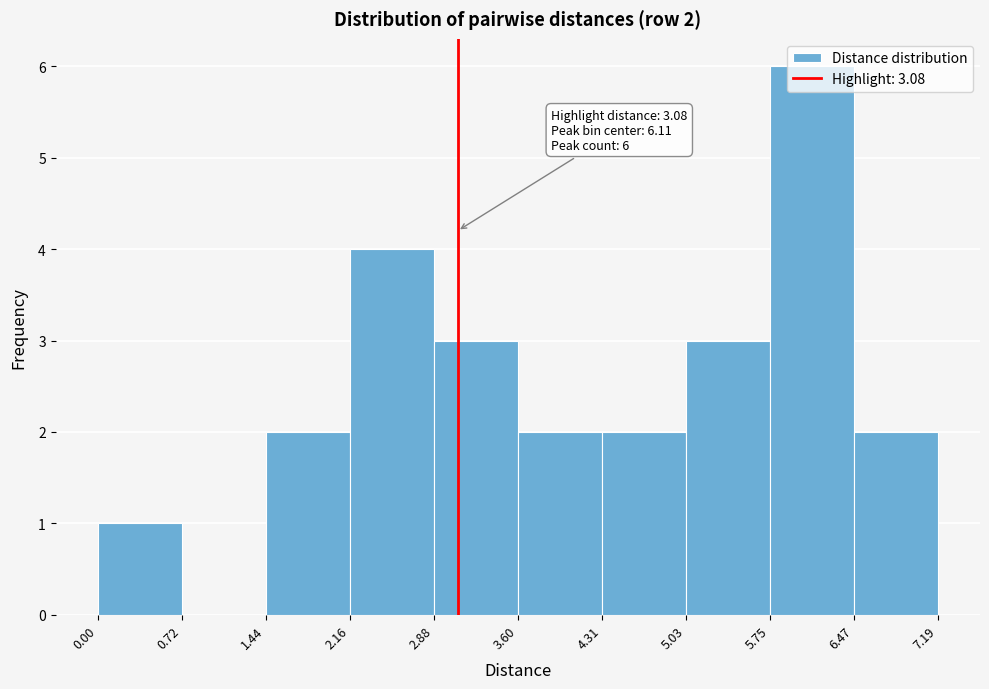

Which range on the x-axis has the tallest bar?

5.75 to 6.47